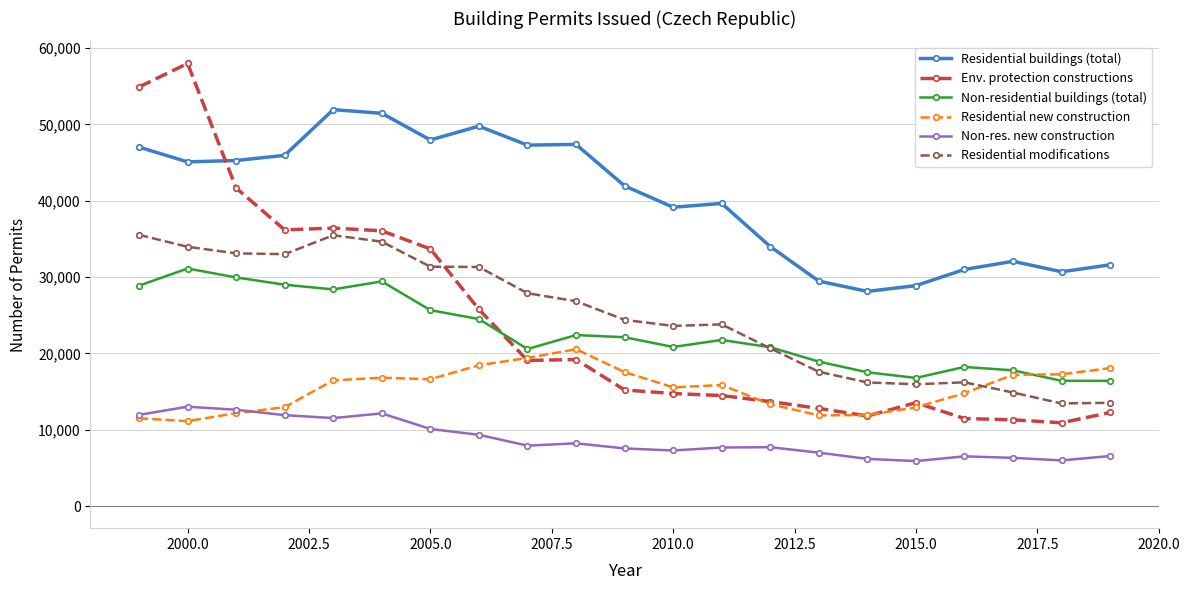

What is the maximum value for Non-res. new construction?

13018